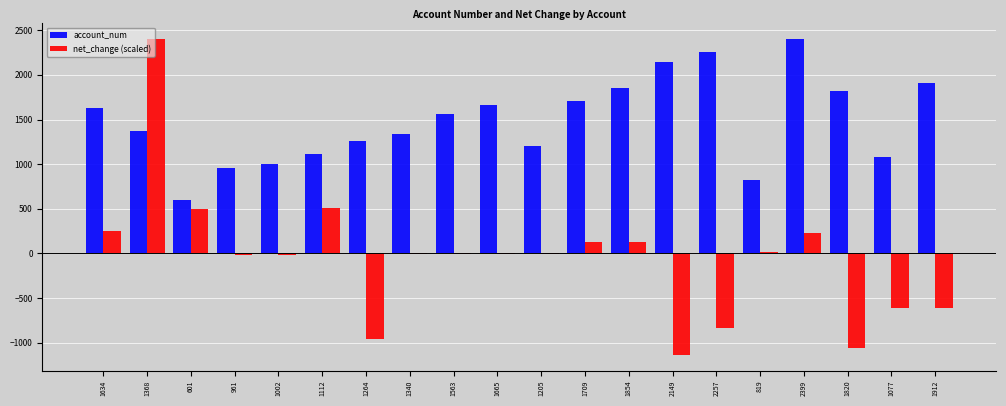

How many values in the net_change (scaled) series exceed -7?

8